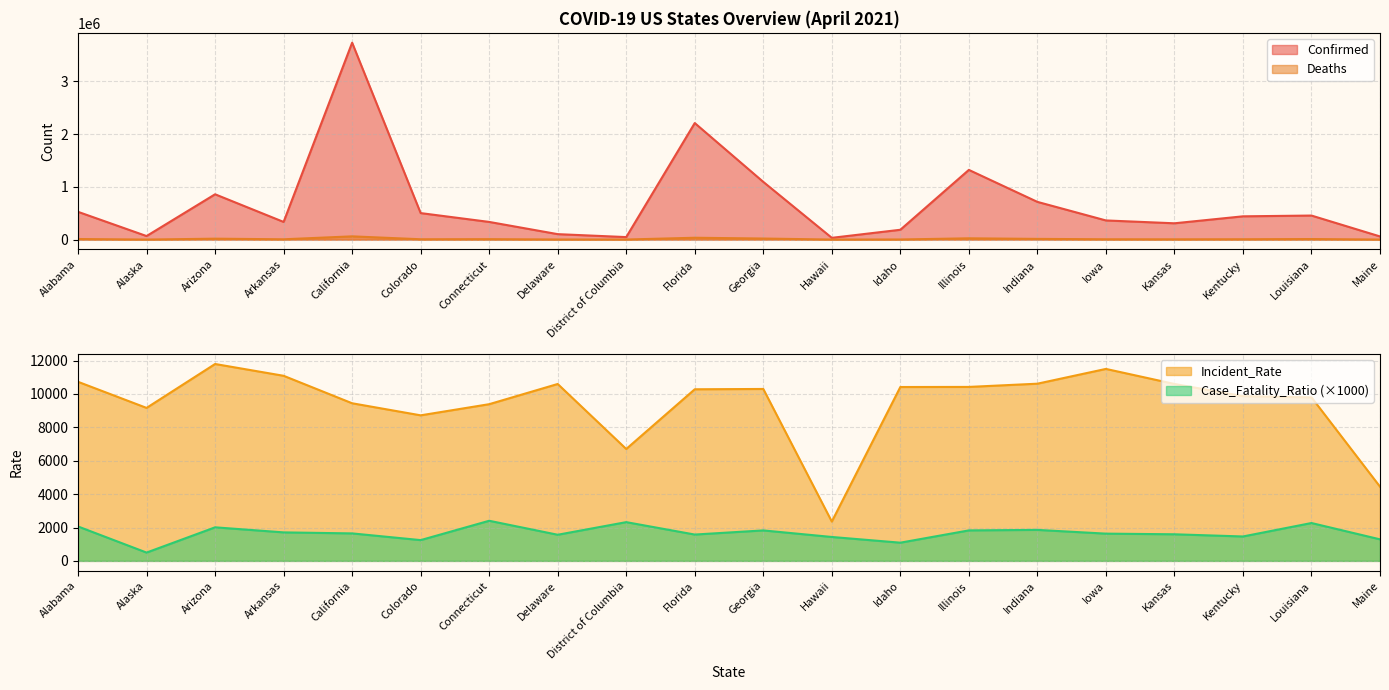

At how many categories does at least one series exceed 1364898?

2